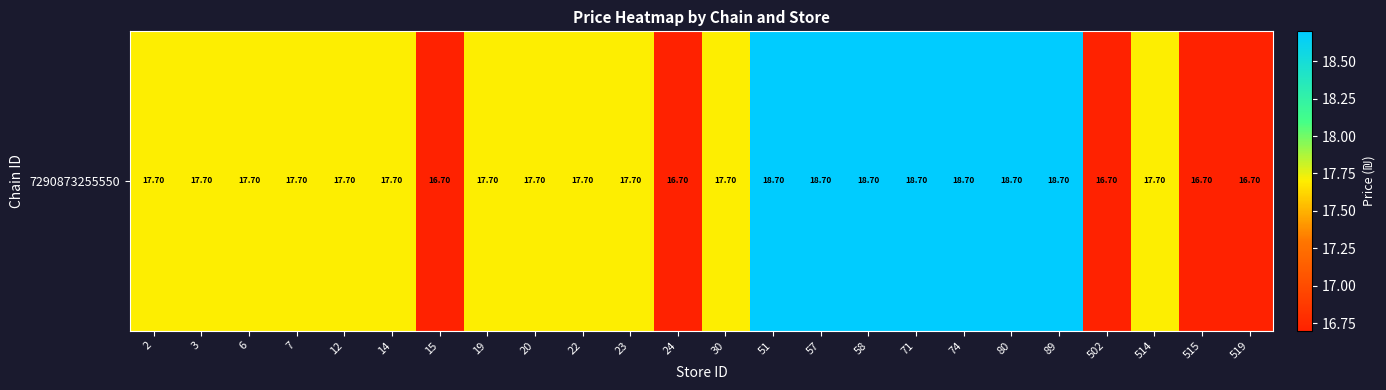

The chart shows a value of 26.9 at 23. True or false?

False